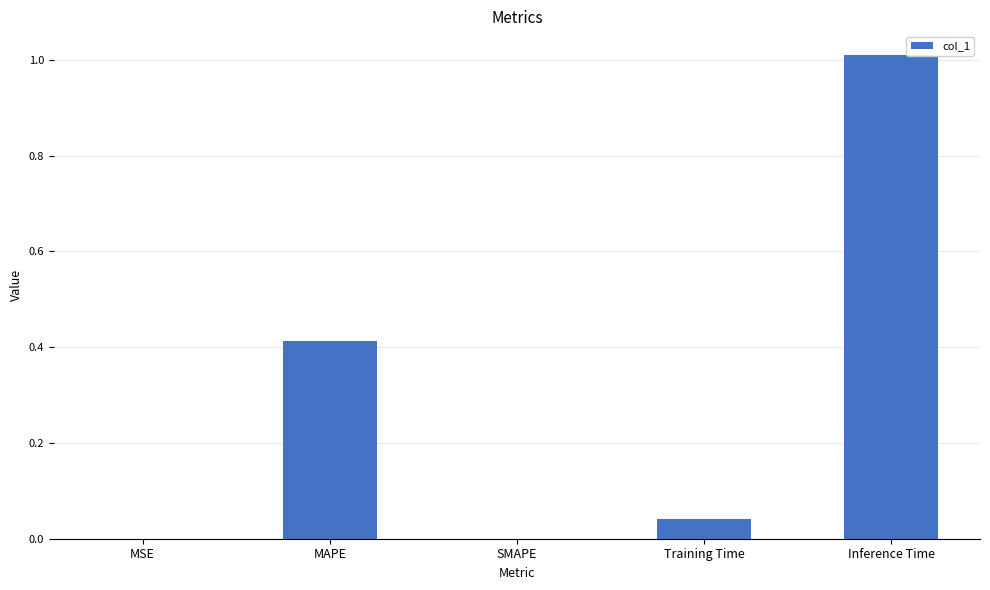

What is the approximate value at Inference Time?

1.0